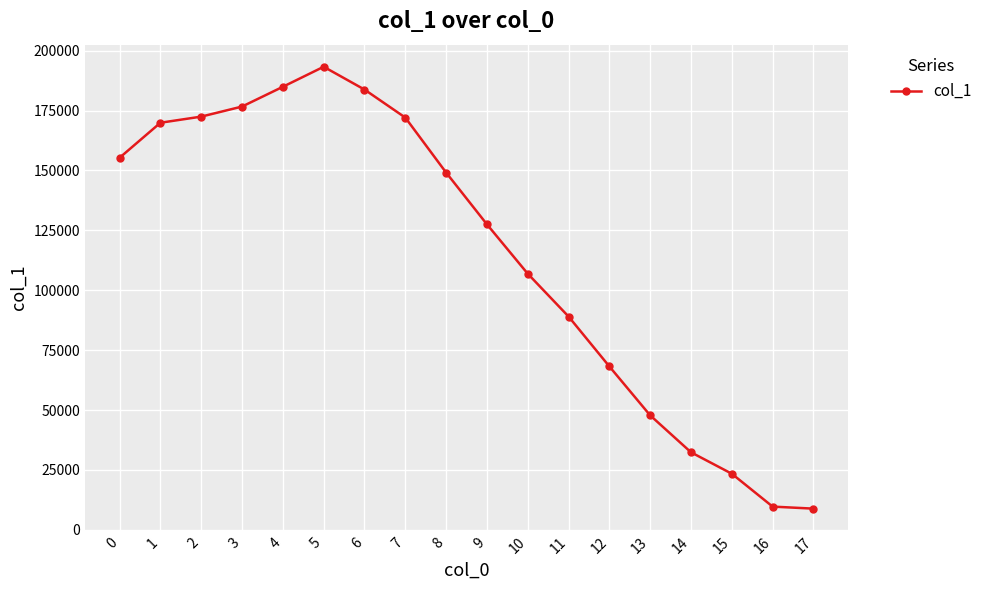

True or false: the data shows 89038 at 11.

True